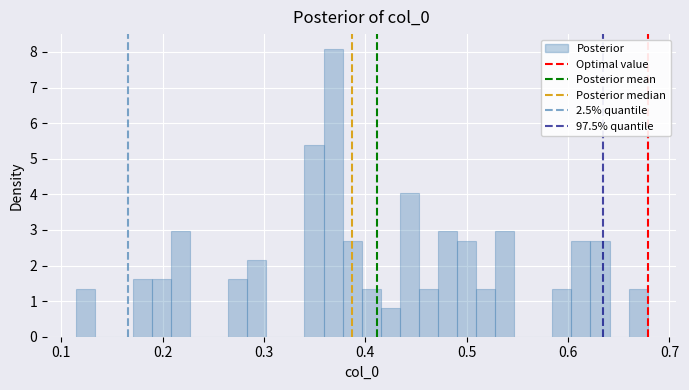

Read against the x-axis, roughly where is the centre of the tallest bar?

0.37